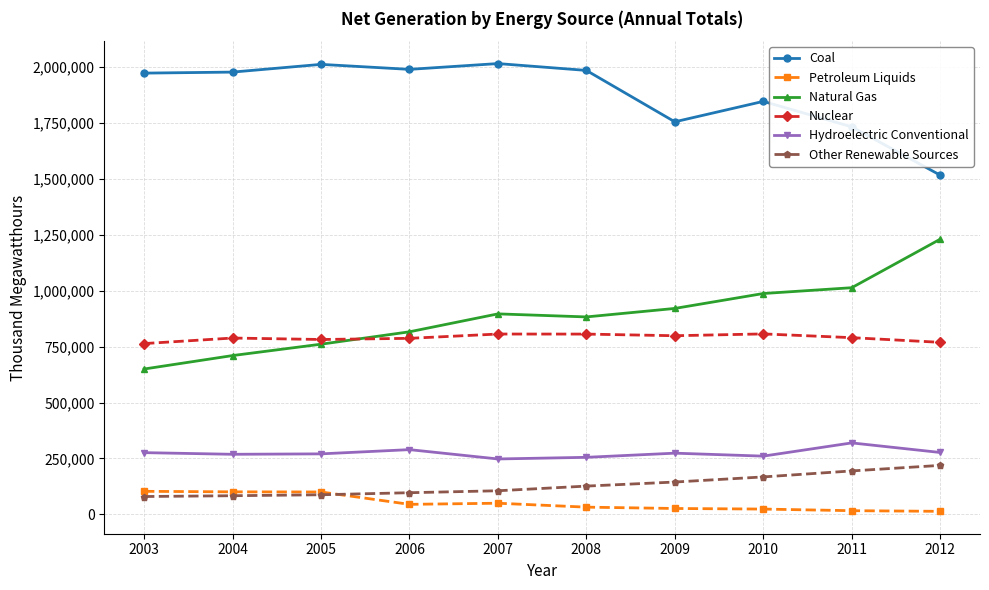

The value of Other Renewable Sources at 2011 is 193981. True or false?

True